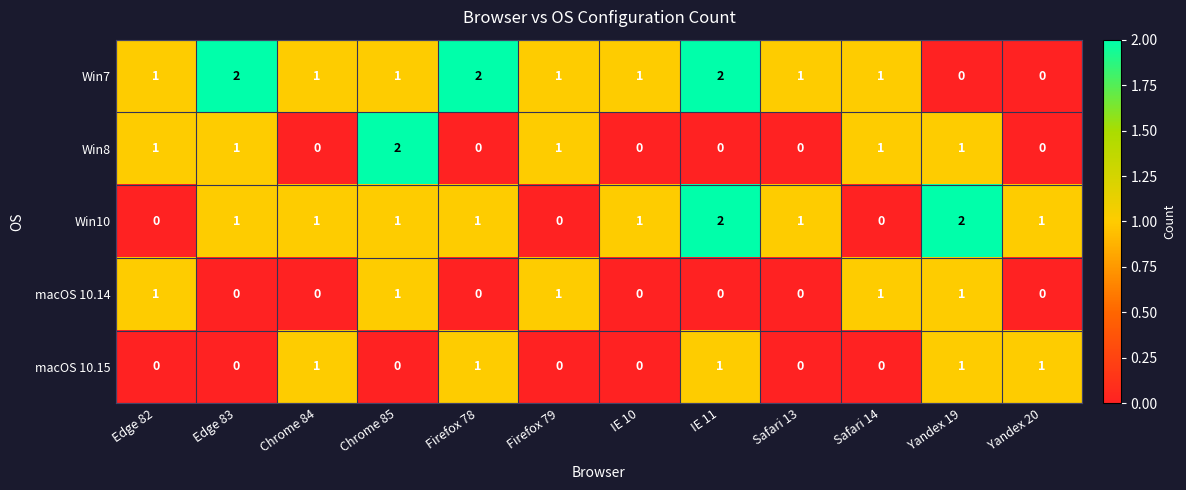

How many series are shown in this chart?

5